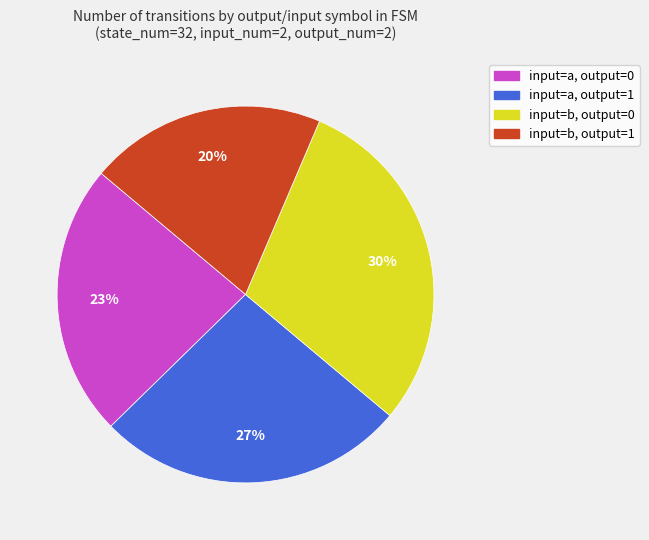

Is input=b, output=1 the majority of the pie?

No